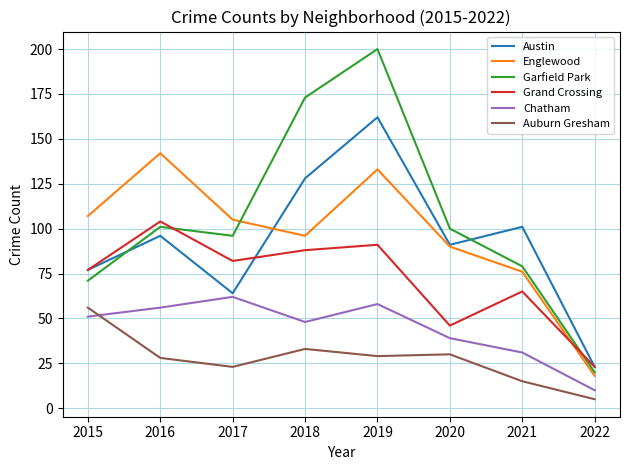

What is the difference between the maximum and second lowest values in the Grand Crossing series?

58